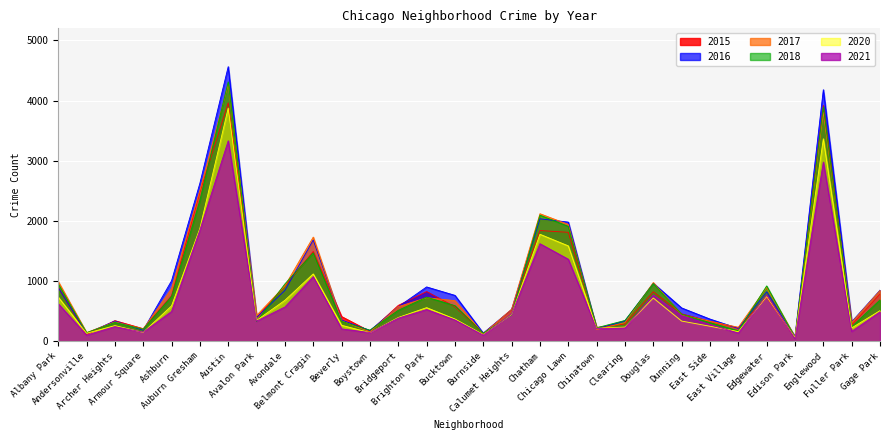

The value of 2016 at East Village is 215. True or false?

True